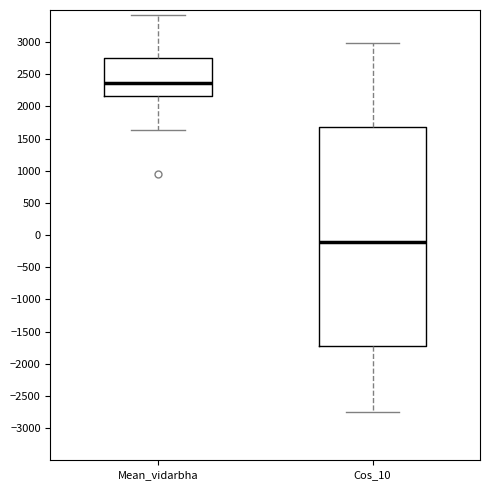

Reading left to right, read every box against the y-axis: the position of its median line, the range the box covers, and the ends of its whiskers. The values are not printed on the chart, so give them approximately, as read against the axis.

Mean_vidarbha: median 2350, box 2150 to 2750, whiskers 1650 to 3450
Cos_10: median -100, box -1700 to 1700, whiskers -2750 to 3000